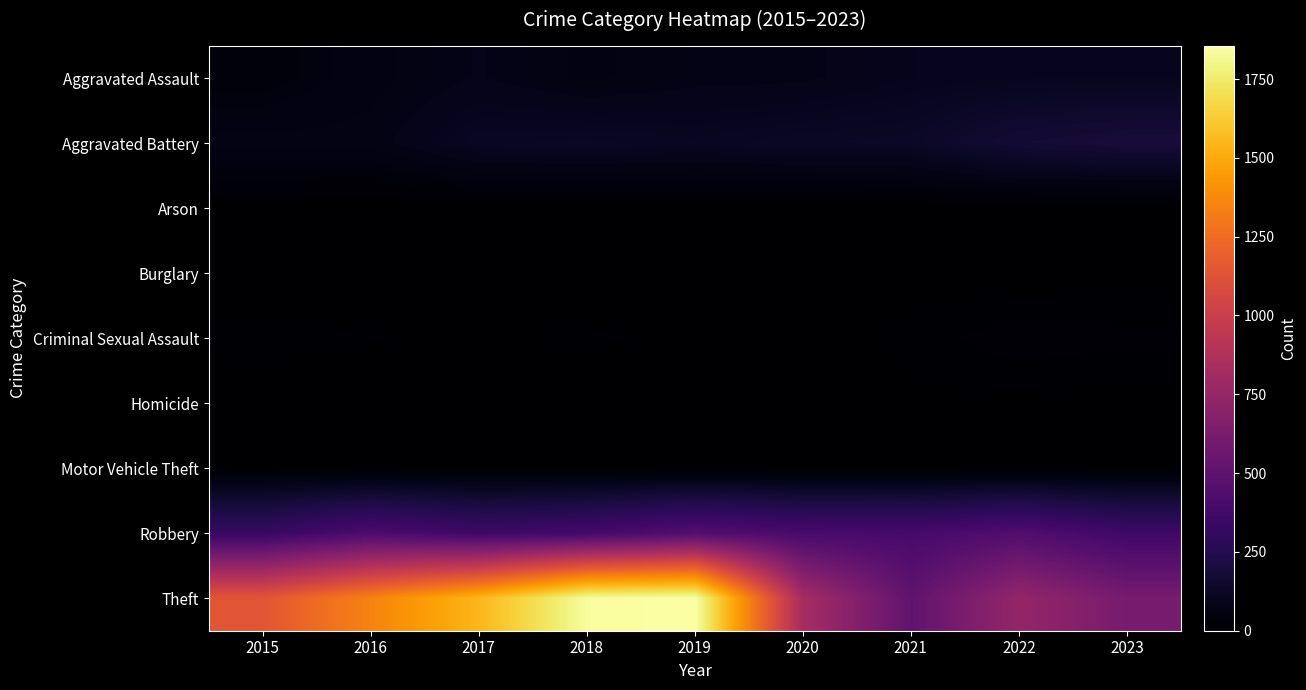

Which has a higher value, 2021 or 2019?

2021